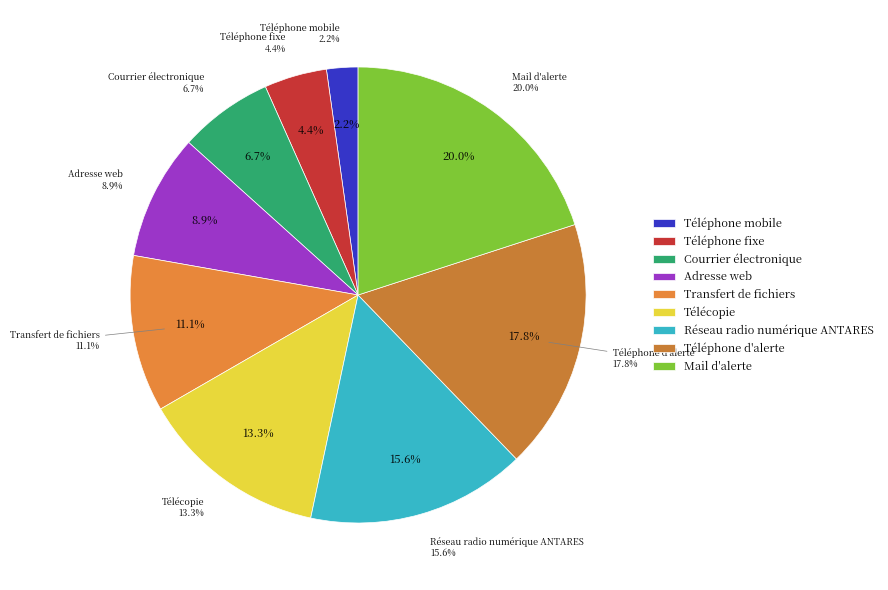

Which slice is the smallest?

Téléphone mobile